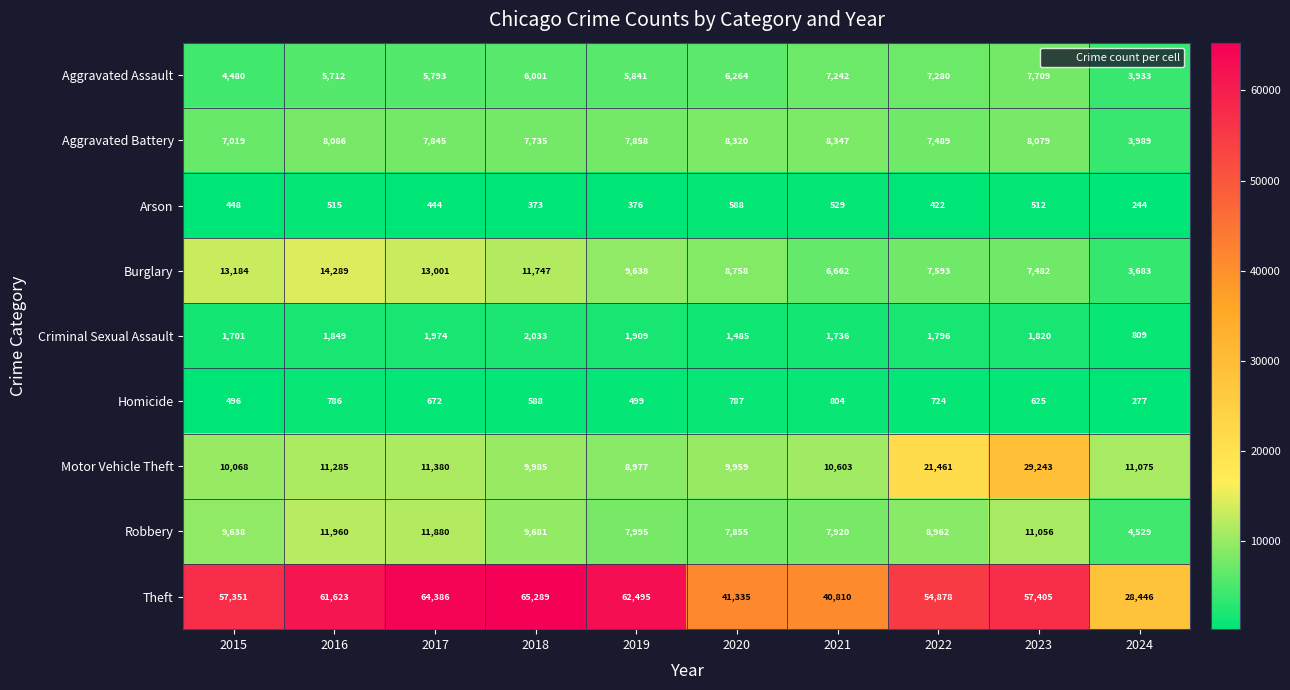

Where is Arson nearest to the value 416?

2022